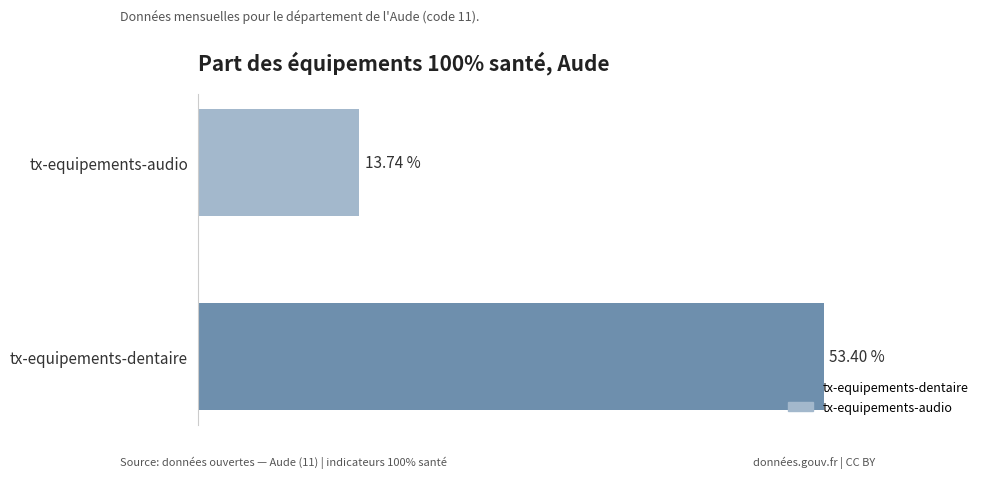

Which category has the lowest value across all series?

tx-equipements-audio